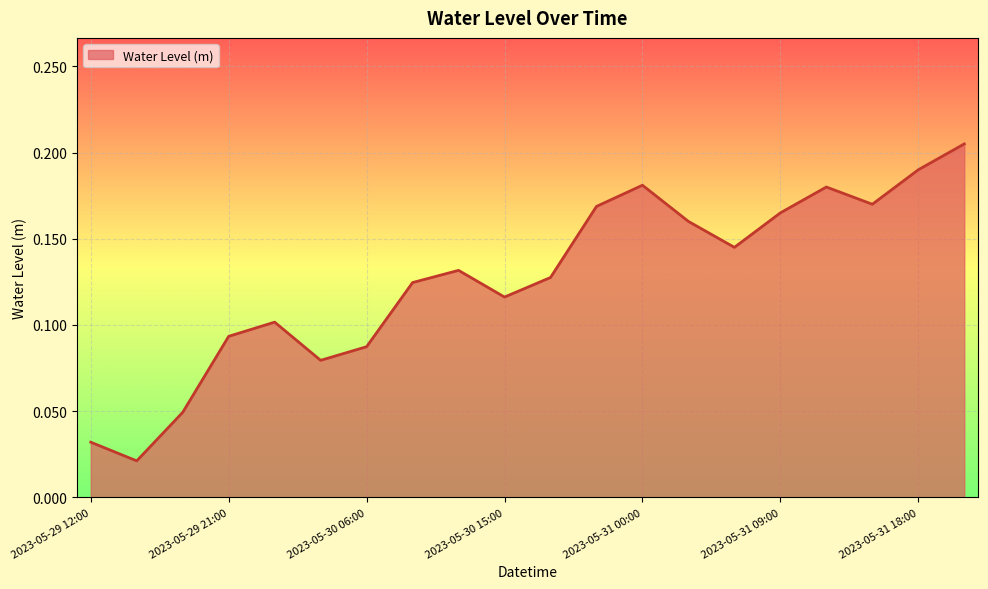

Does the chart display data point markers on the line(s)?

No